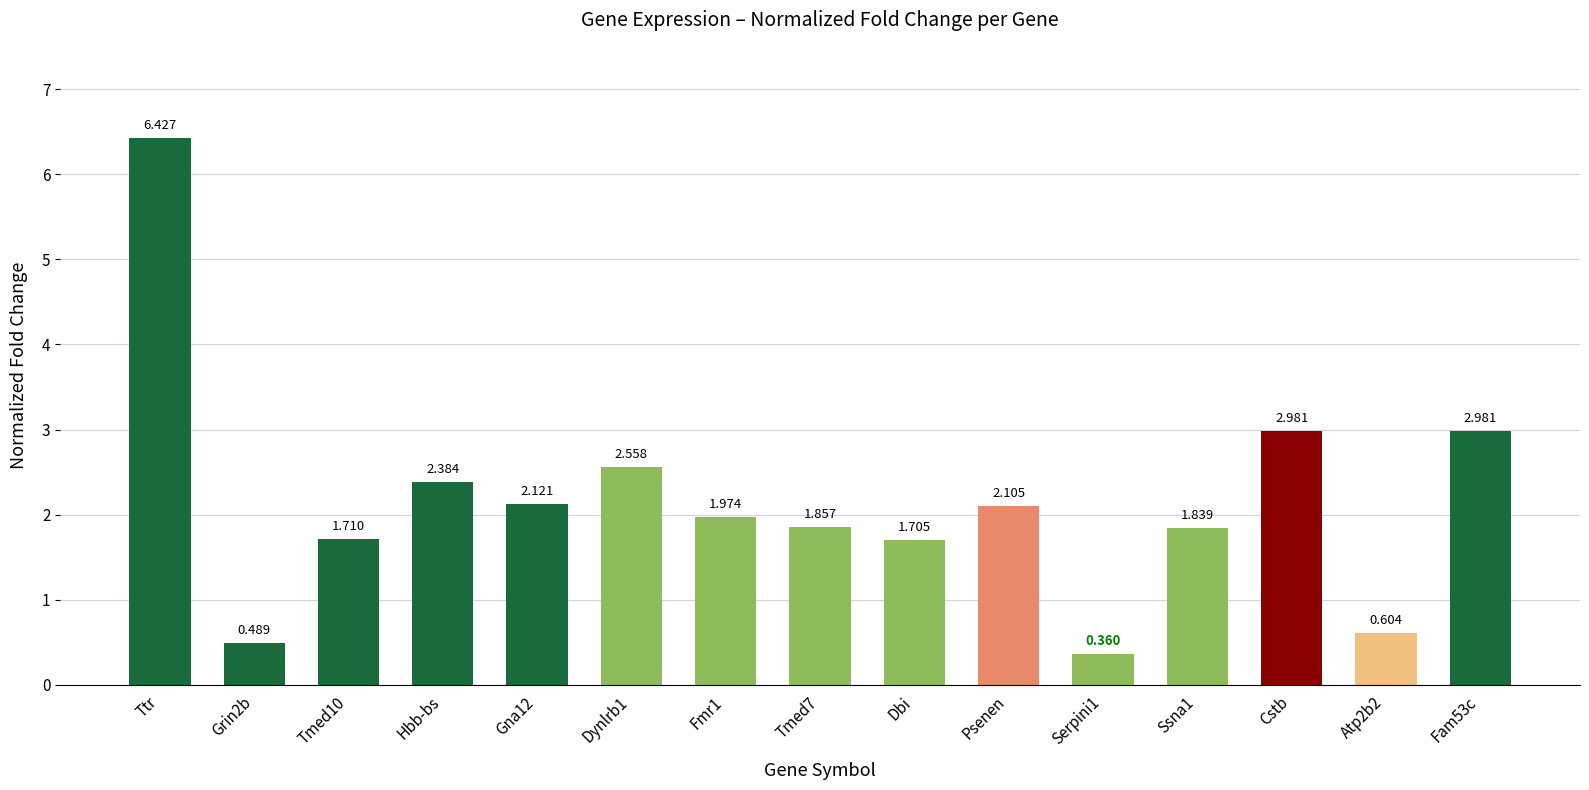

How many values exceed 1?

12